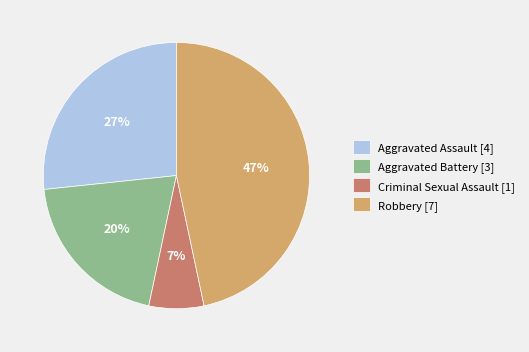

Is the sum of Criminal Sexual Assault [1] and Aggravated Battery [3] greater than half?

No